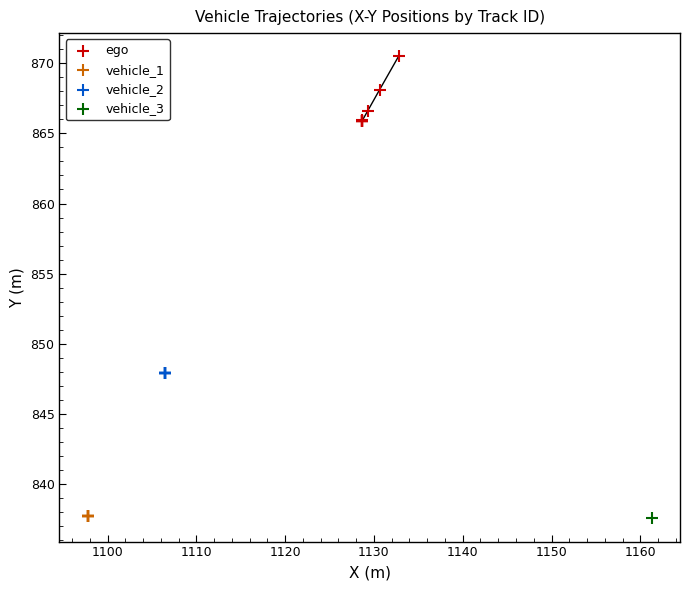

What are all the series names shown in the legend?

ego, vehicle_1, vehicle_2, vehicle_3